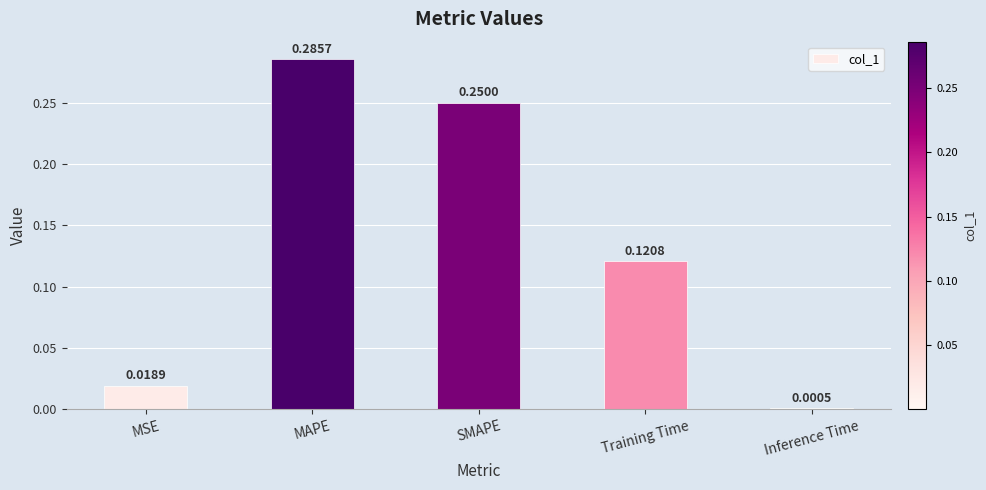

What is the sum of all values?

0.7